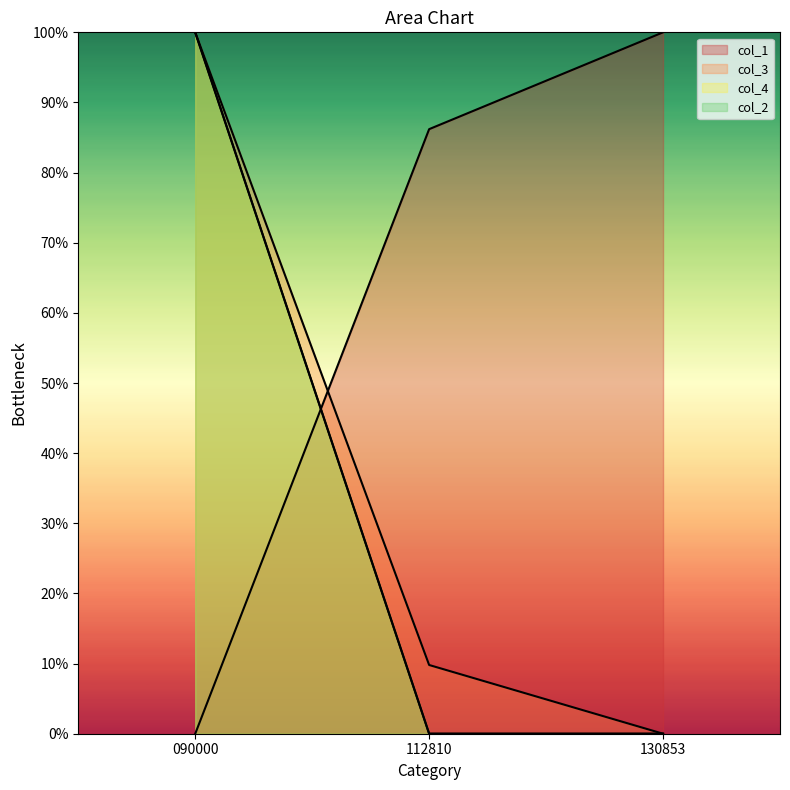

Which series has the largest total across all categories?

col_1